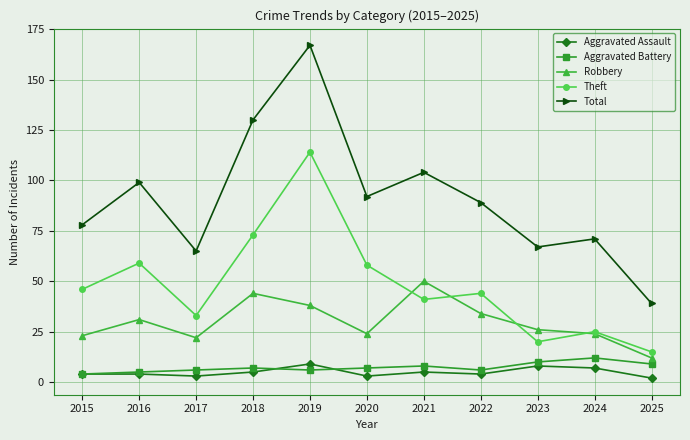

True or false: Theft has more than 1 points higher than both neighbors.

True